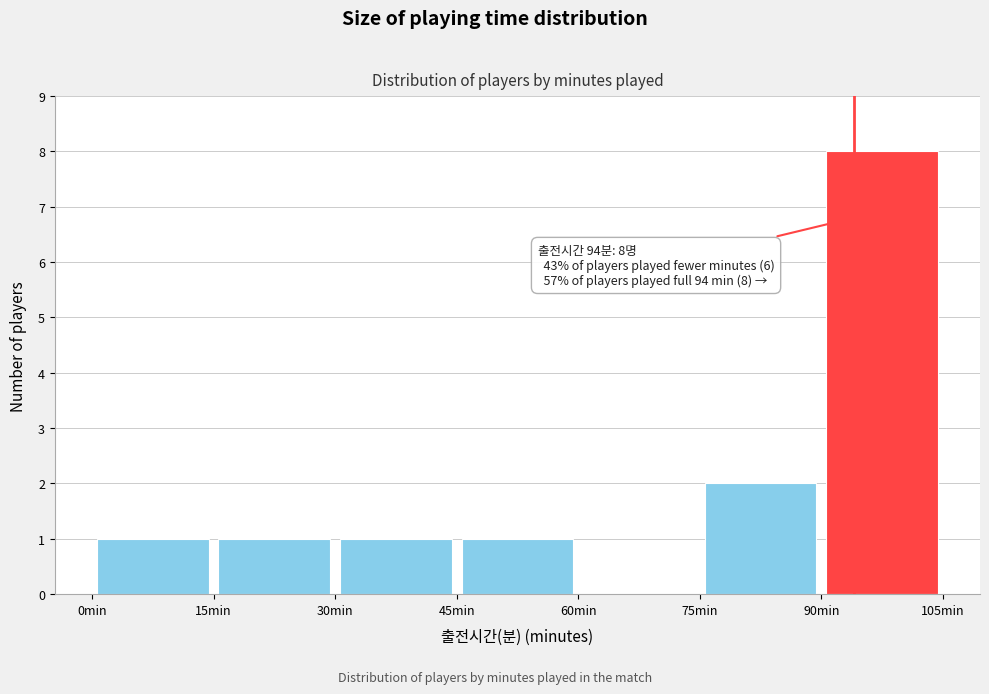

Which range on the x-axis has the tallest bar?

90 to 105